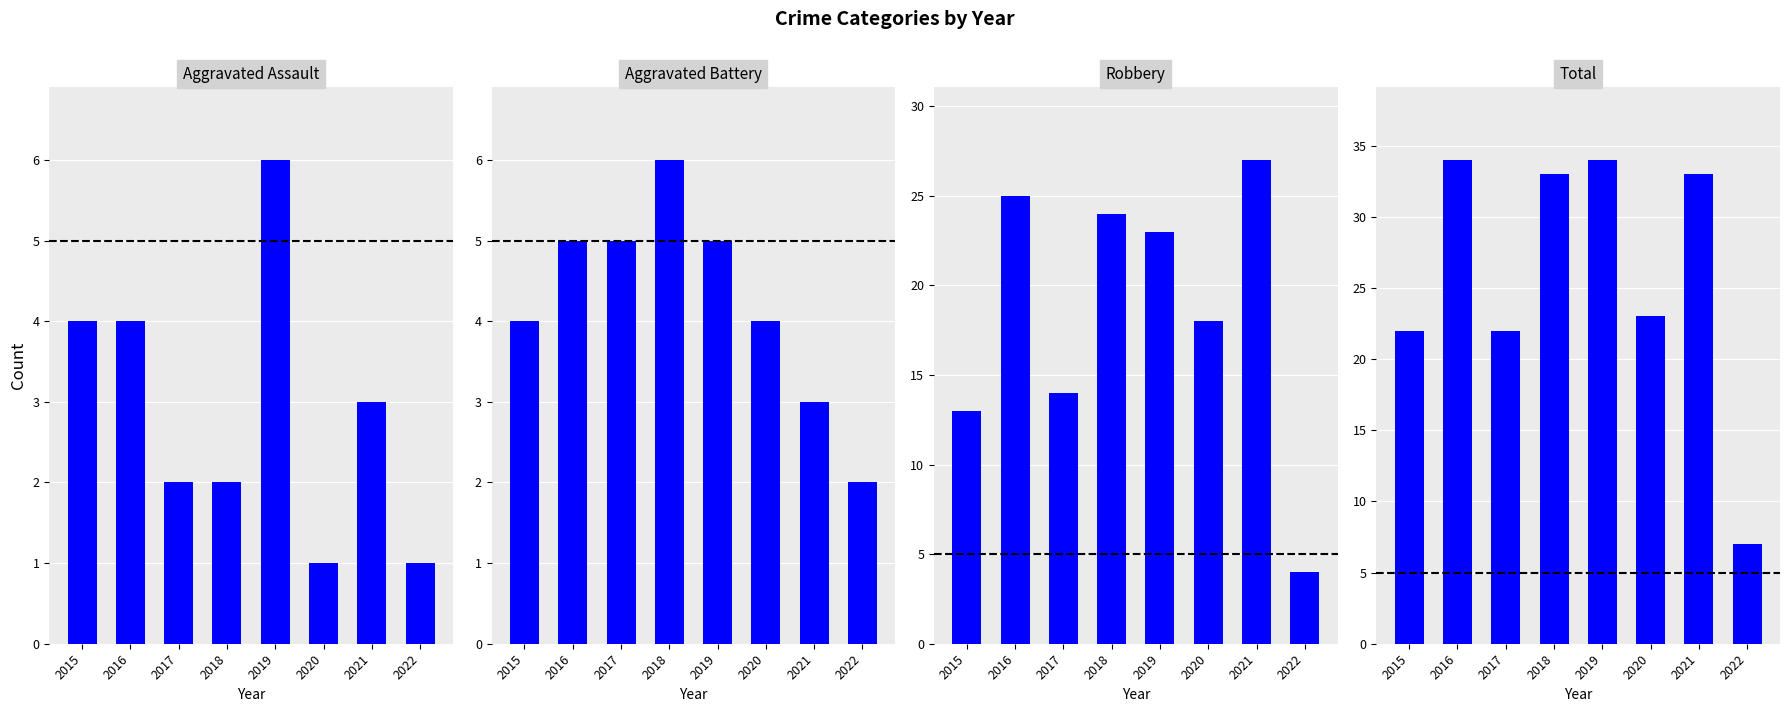

Between 2017 and 2020, which is larger?

2017